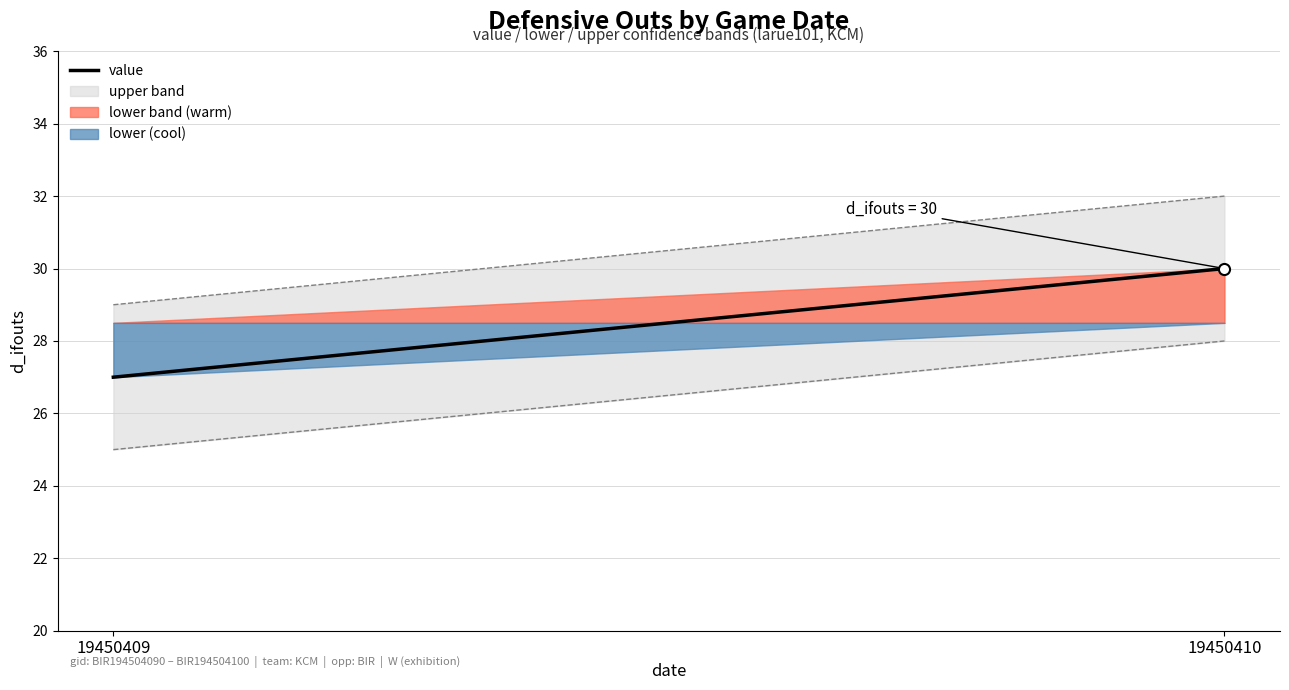

What is the approximate value at 19450409?

27